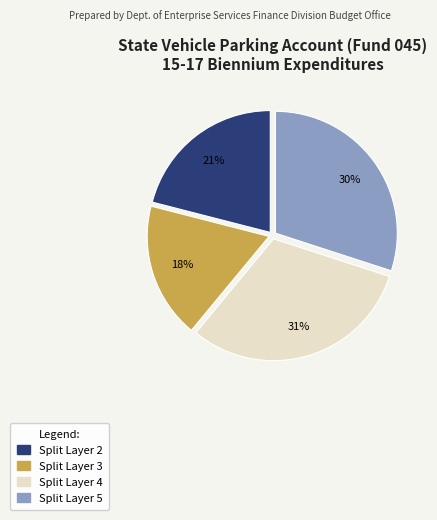

To the nearest percent, what portion does Split Layer 4 represent?

31%